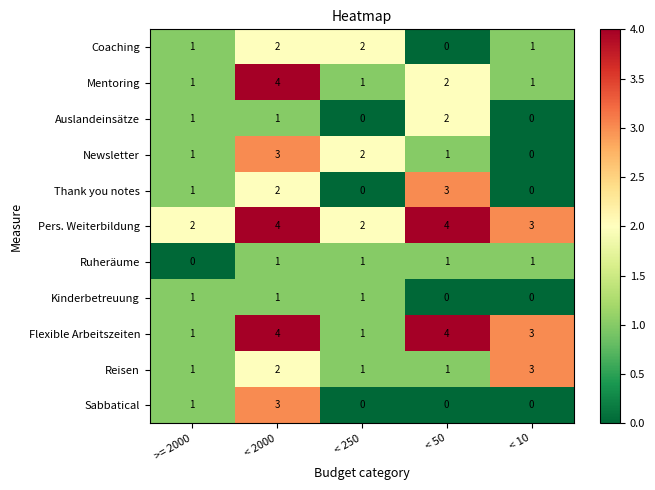

Between >= 2000 and < 50, which series saw the biggest shift?

Flexible Arbeitszeiten